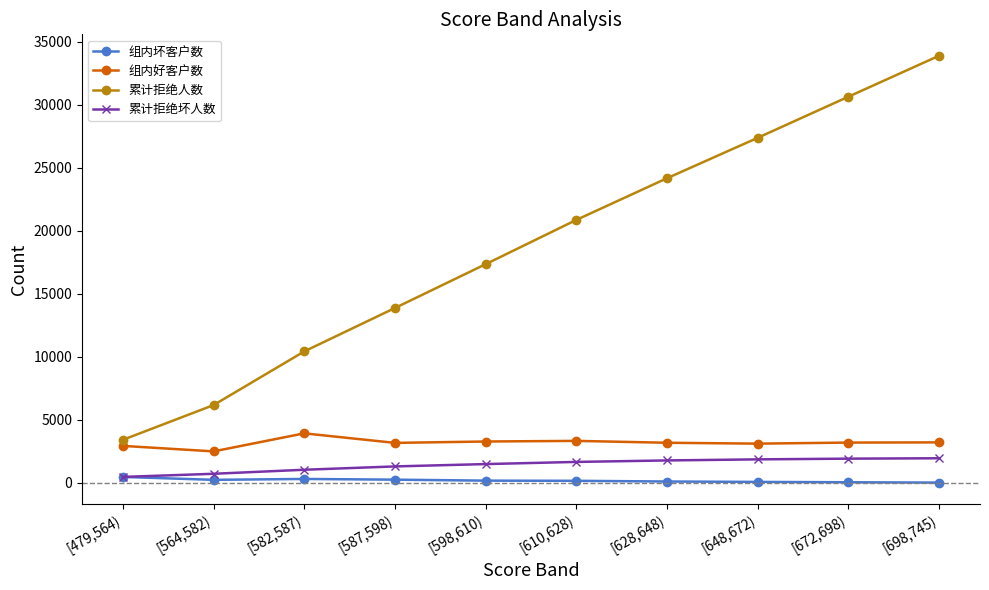

Which series has the largest total across all categories?

累计拒绝人数